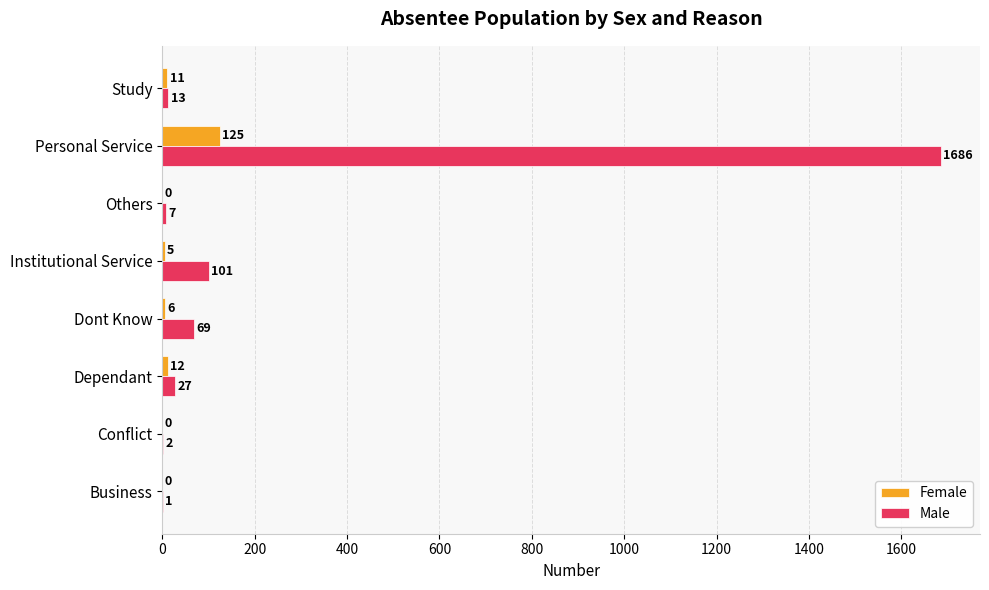

Is it true that Male equals 857 at Personal Service?

False